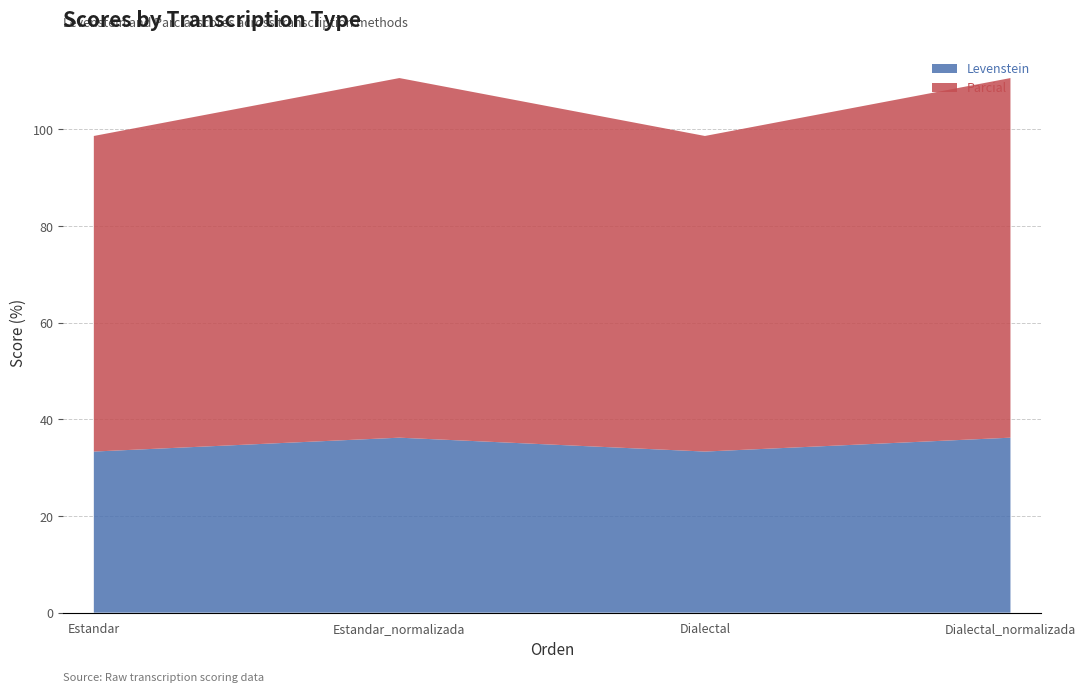

Reading left to right, list all the values displayed in this chart.

Levenstein: 33.3	36.2	33.3	36.2
Parcial: 65.3	74.4	65.3	74.4